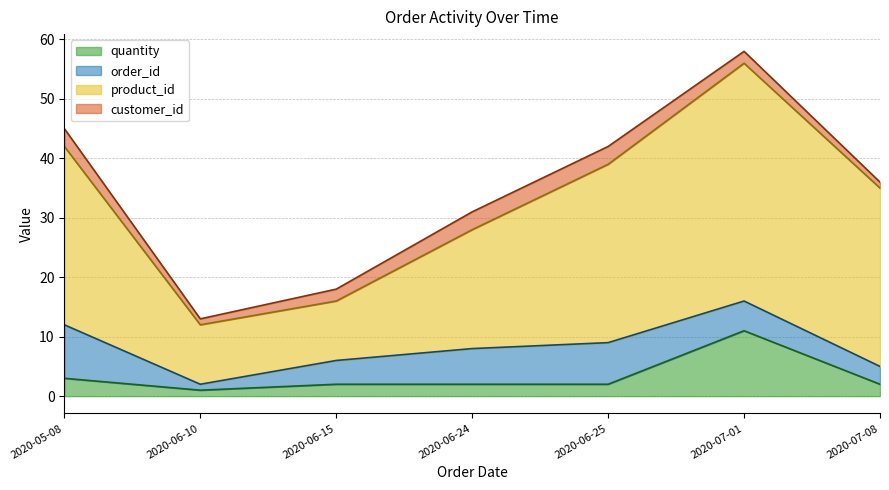

How many lines are shown in the chart?

4